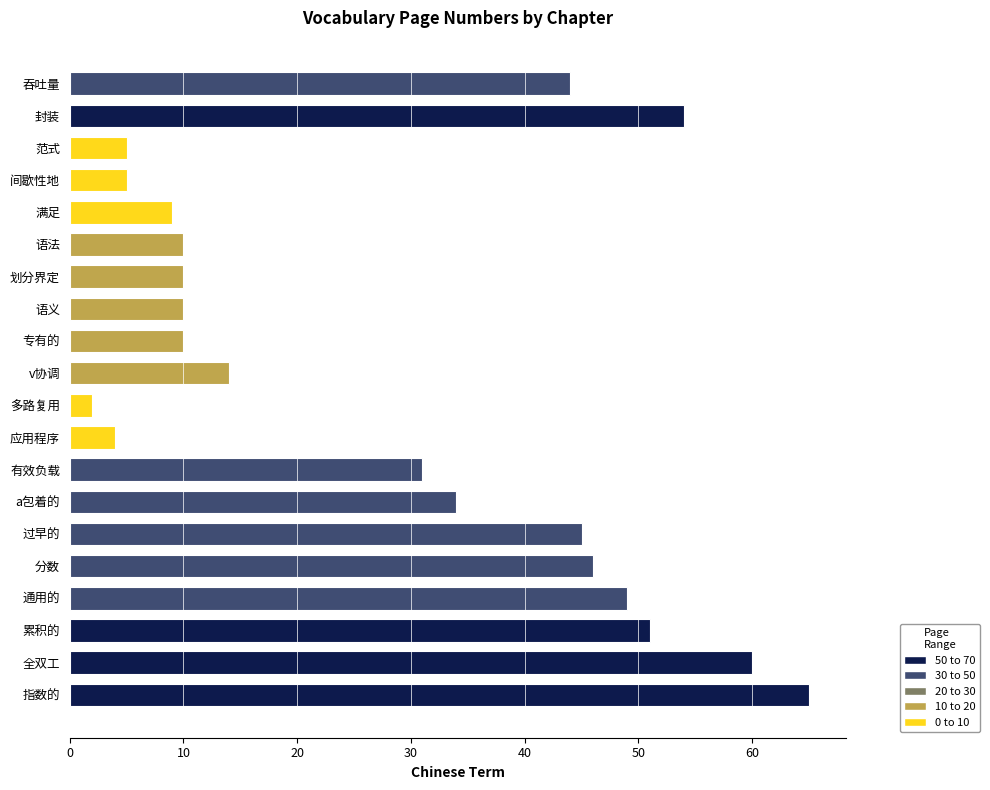

What position from the top is 通用的?

17